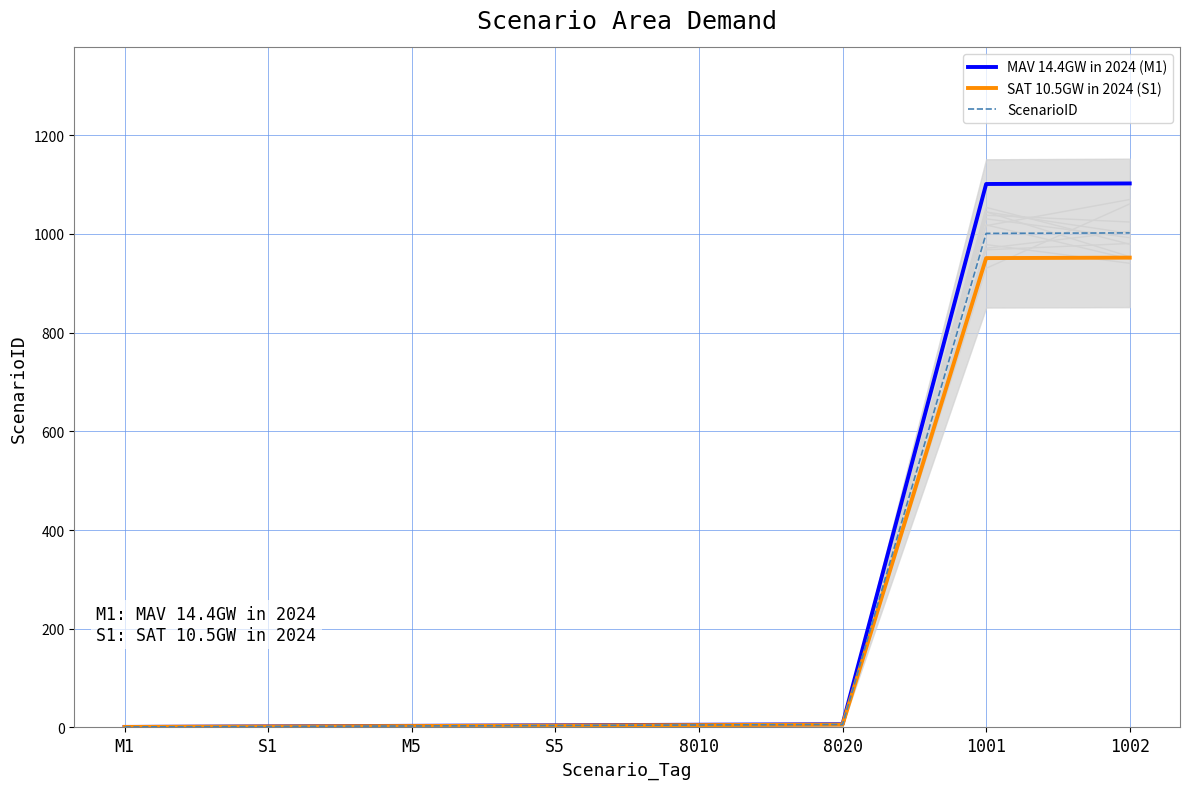

What are all the series names shown in the legend?

MAV 14.4GW in 2024 (M1), SAT 10.5GW in 2024 (S1), ScenarioID